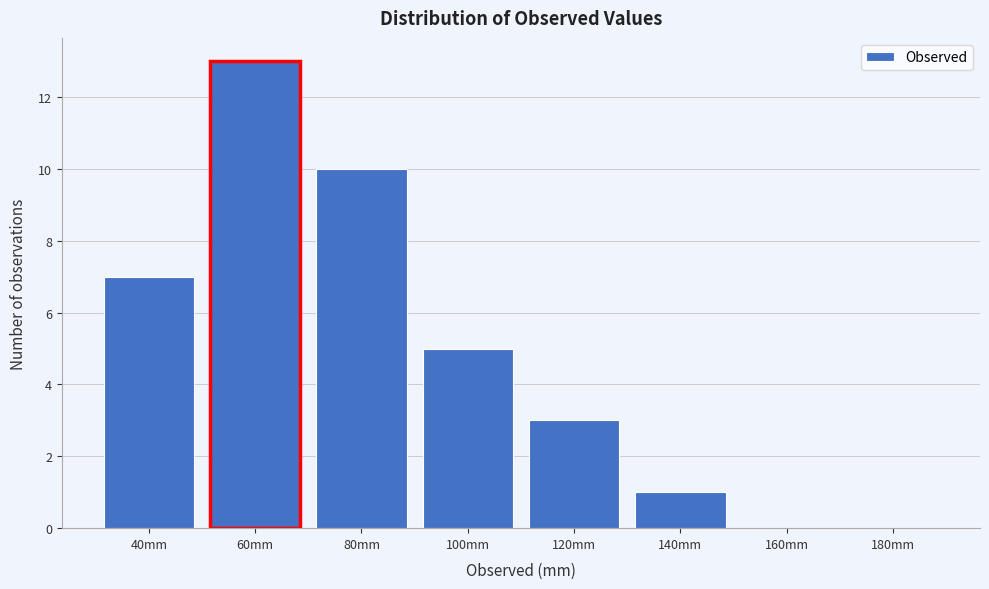

Reading right to left, what are all the values shown in this chart?

180mm=0	160mm=0	140mm=1	120mm=3	100mm=5	80mm=10	60mm=13	40mm=7